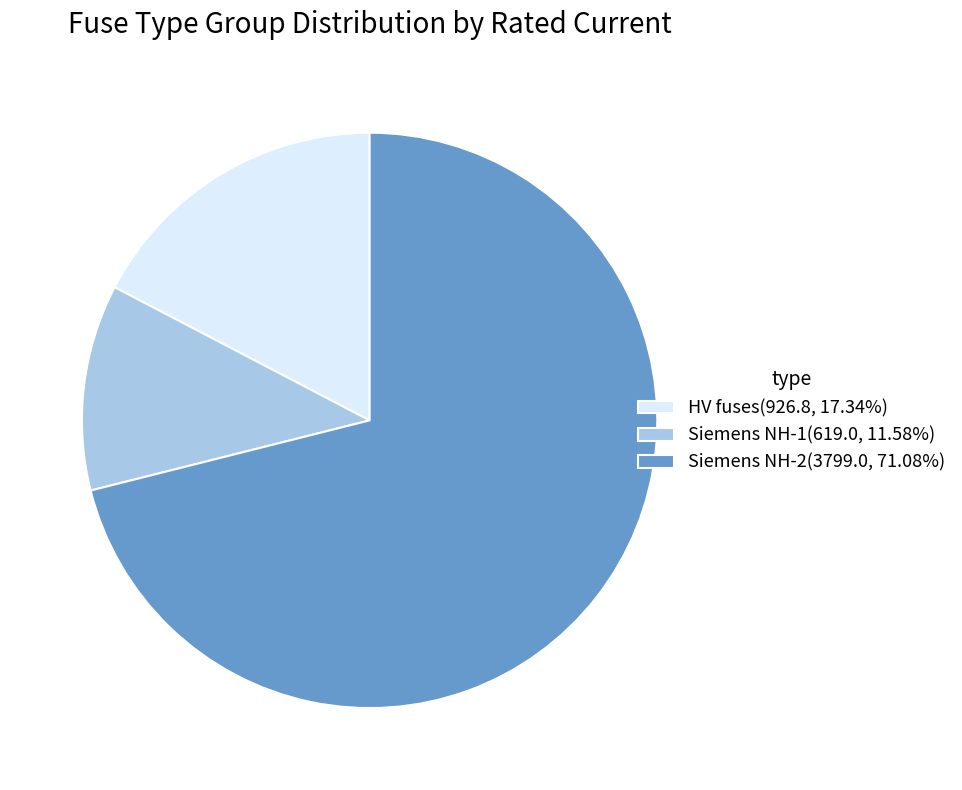

Does Siemens NH-2(3799.0, 71.08%) account for over 50% of the chart?

Yes